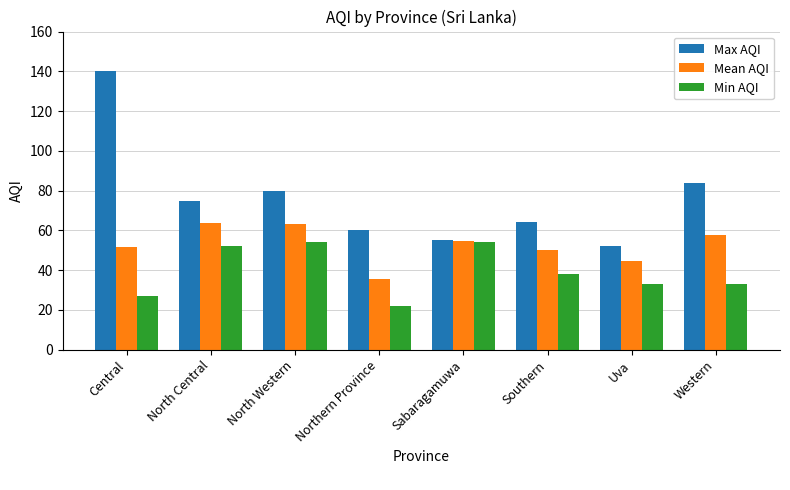

How many data points in Mean AQI are above 54?

4